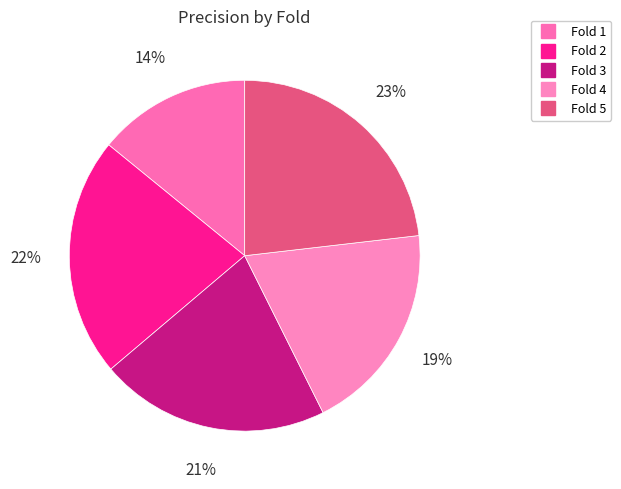

How many slices are in this pie chart?

5